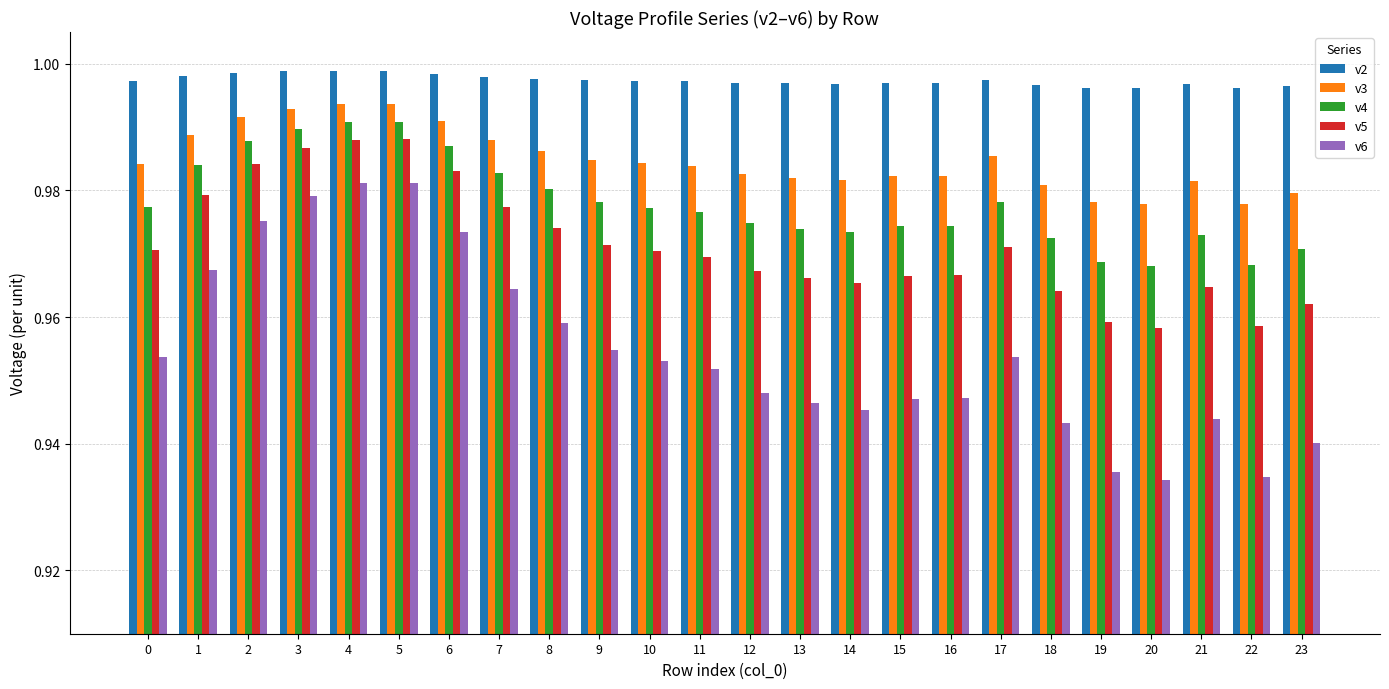

The value of v4 at 21 is 0.4. True or false?

False